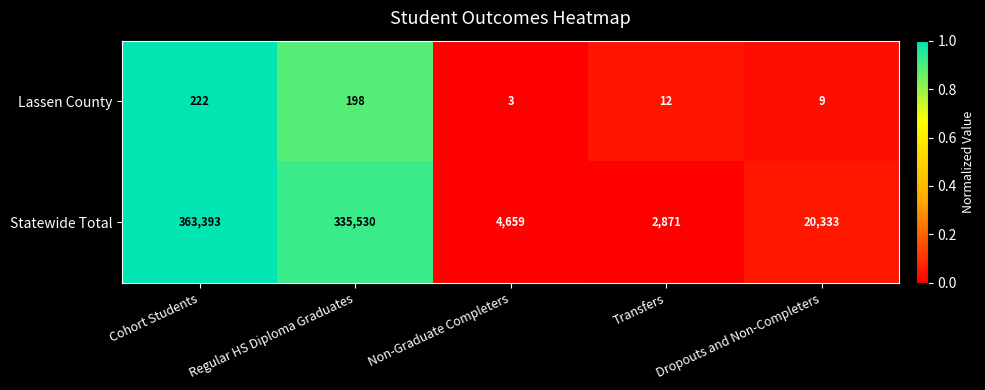

Which series has the largest range (max minus min)?

Statewide Total